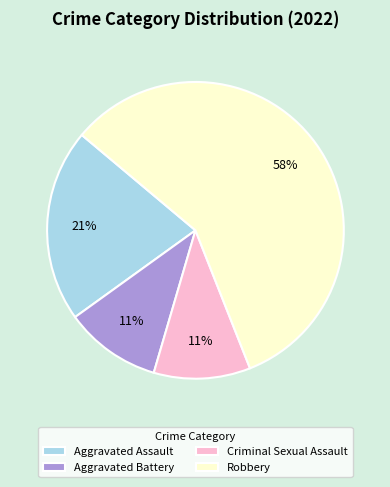

How many slices are in this pie chart?

4